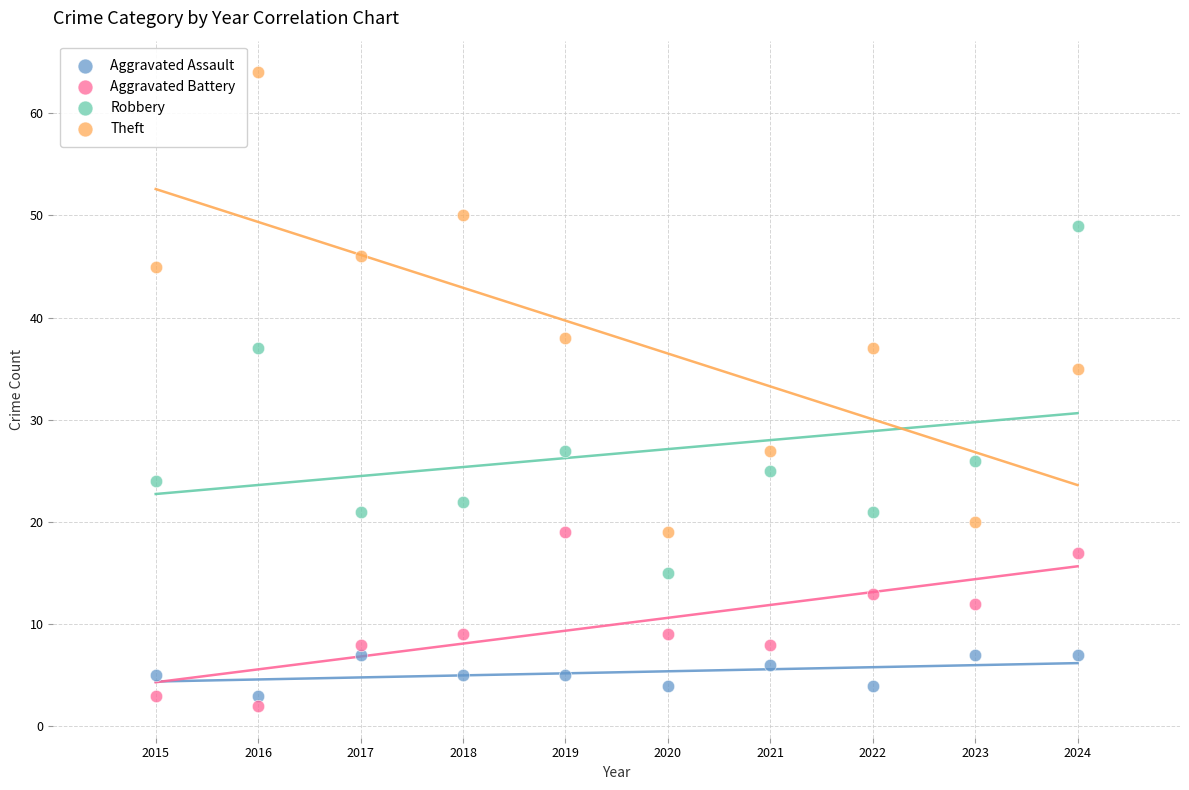

Across all series, what Y value is closest to 33?

35